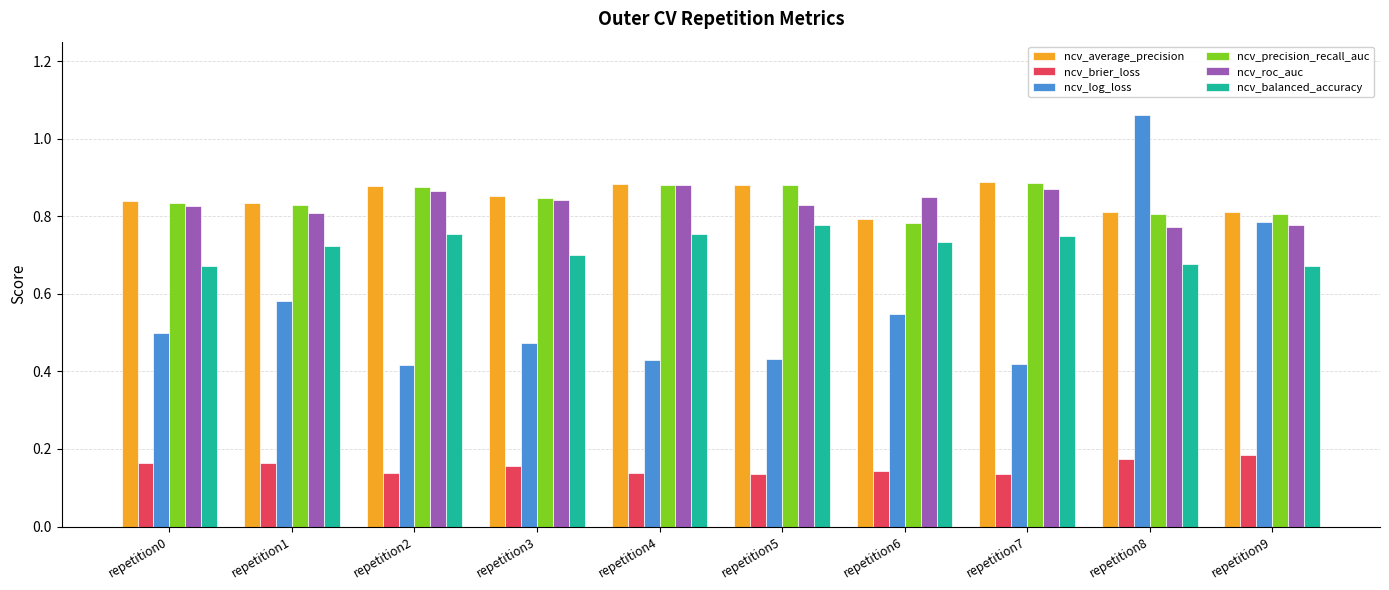

How many series are shown in this chart?

6